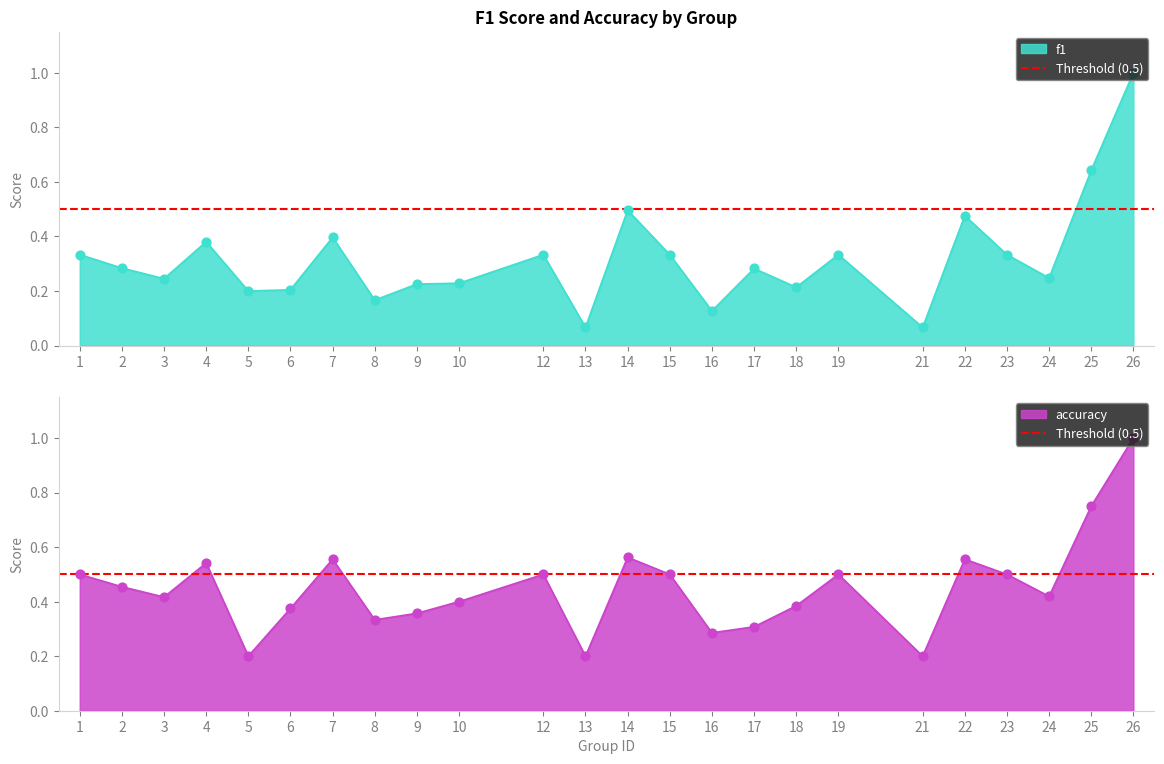

Which series contains the lowest Y value?

f1